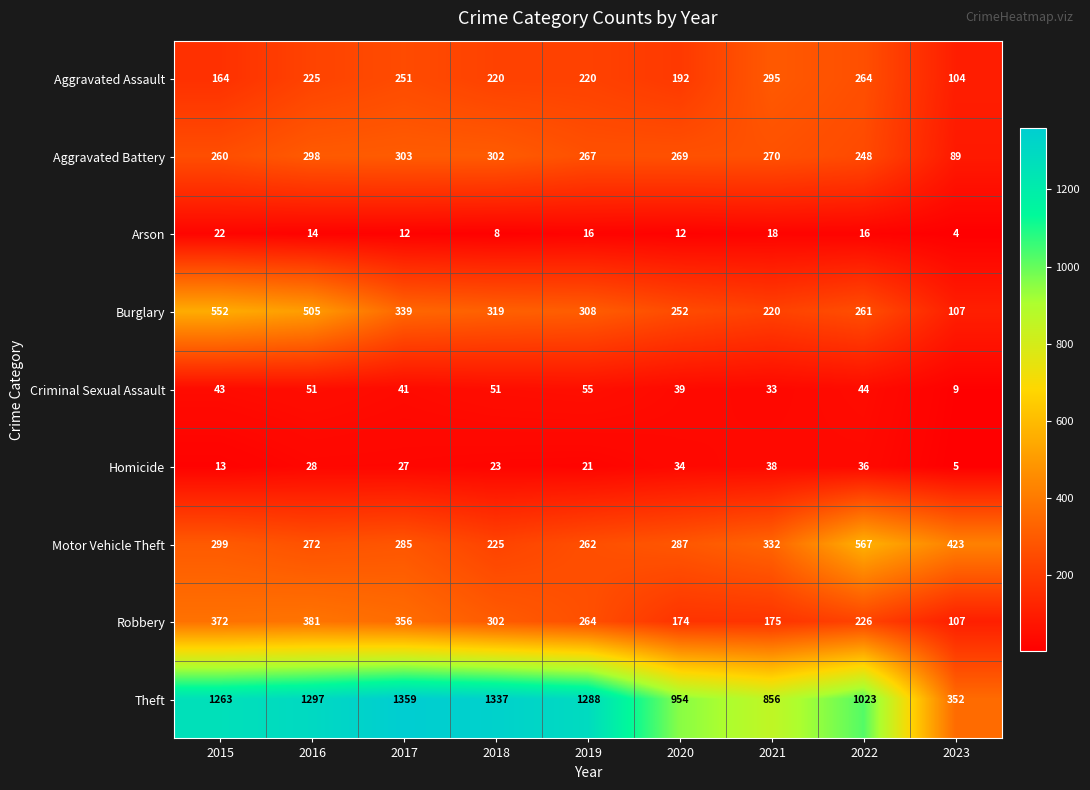

At 2020, list the series in order from largest to smallest.

Theft, Motor Vehicle Theft, Aggravated Battery, Burglary, Aggravated Assault, Robbery, Criminal Sexual Assault, Homicide, Arson